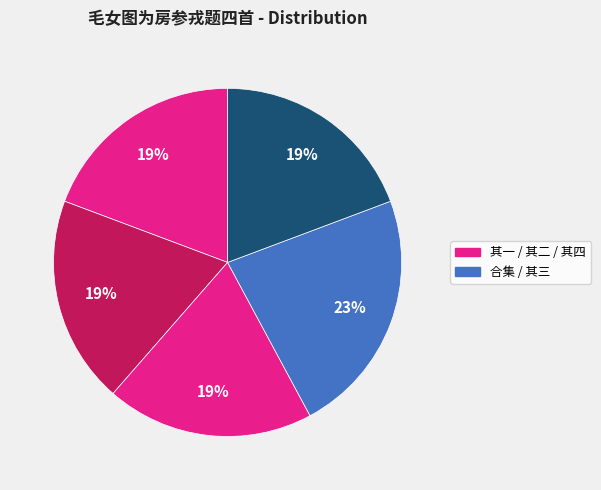

Count the number of slices in the pie.

5